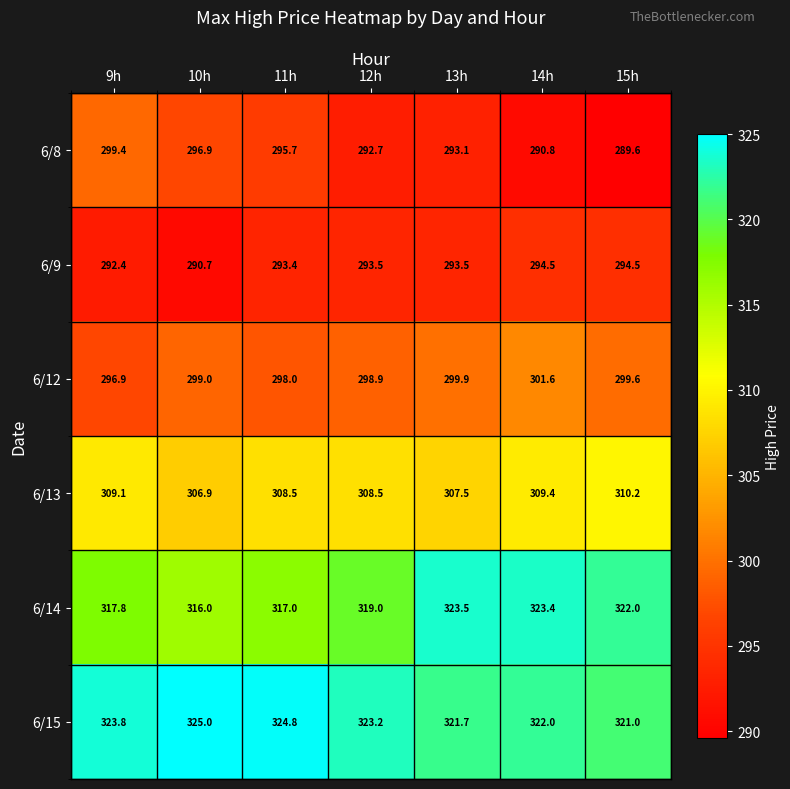

True or false: 6/12 has a value of 301.6 at 14h.

True